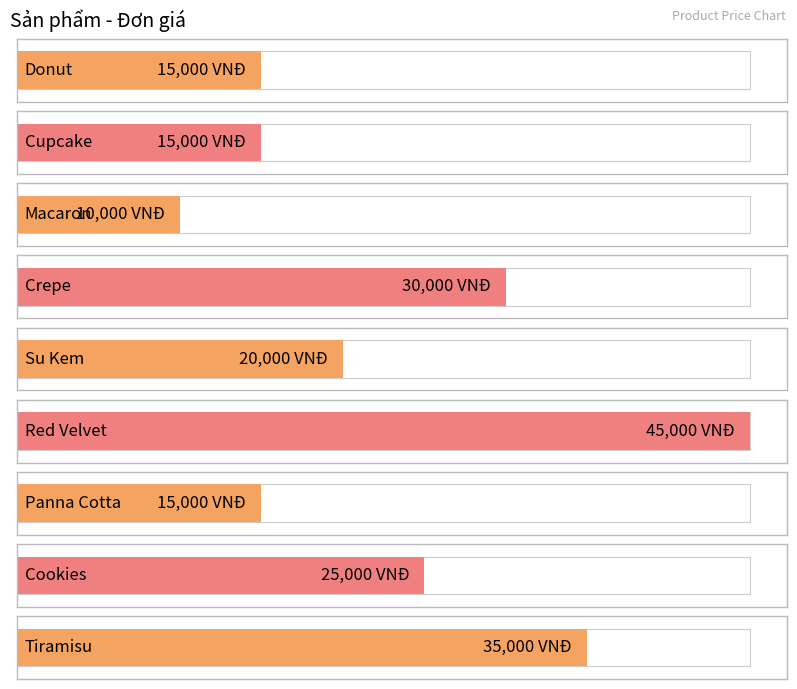

What is the value of the 5th bar from the left?

20000